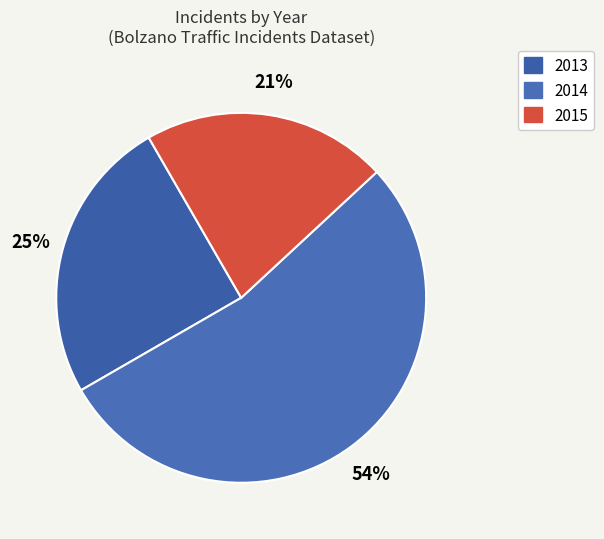

Is there a majority slice in this chart?

Yes